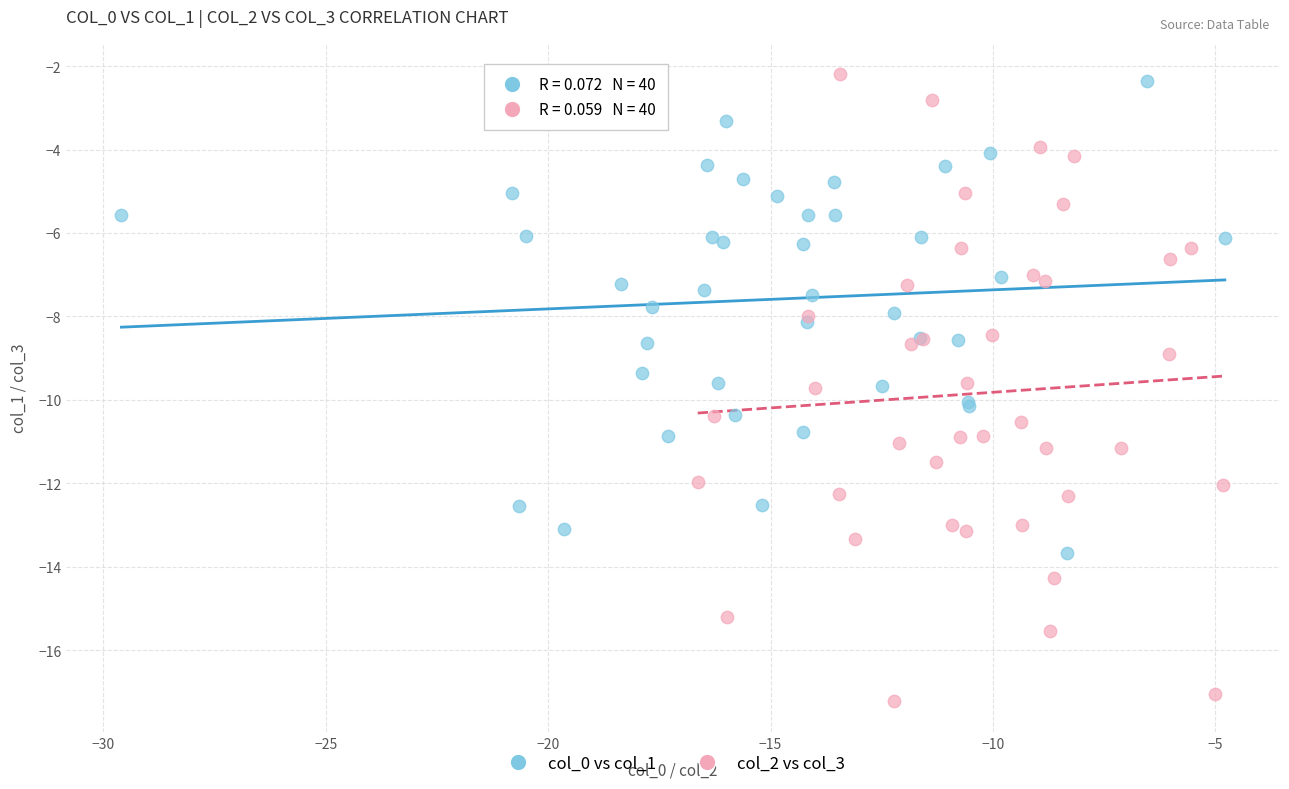

Which series has the widest spread of Y values?

col_2 vs col_3